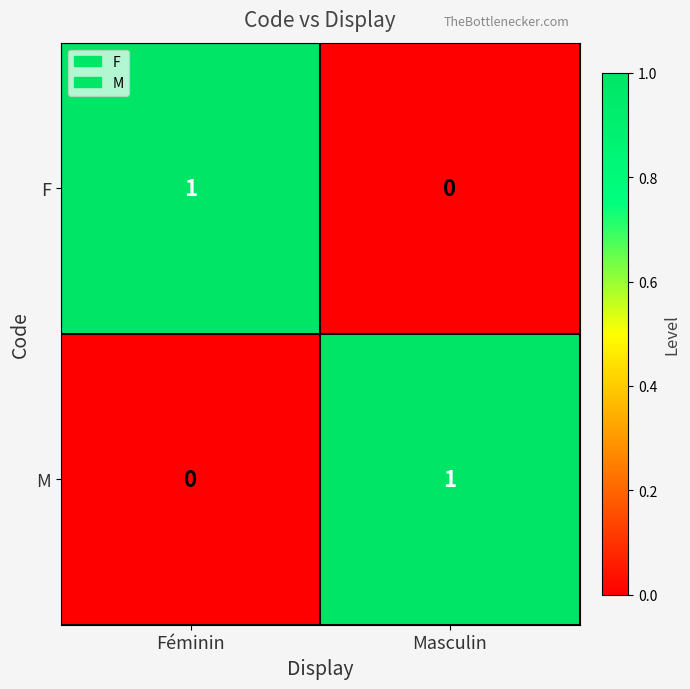

At which label is F closest to 0?

Masculin